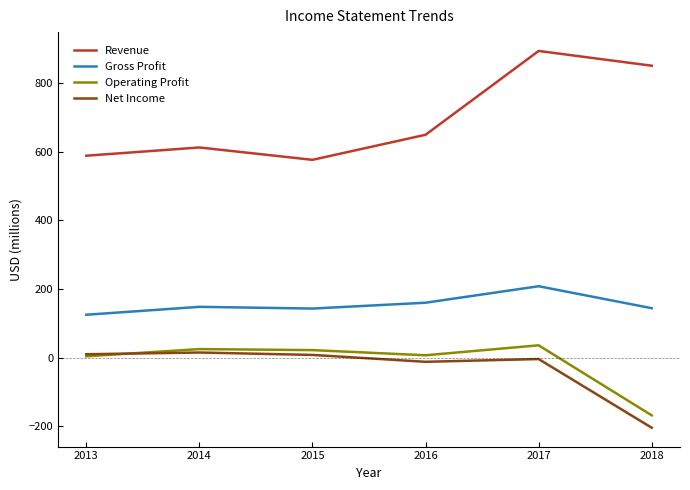

How many interior local peaks does the Revenue series have?

2